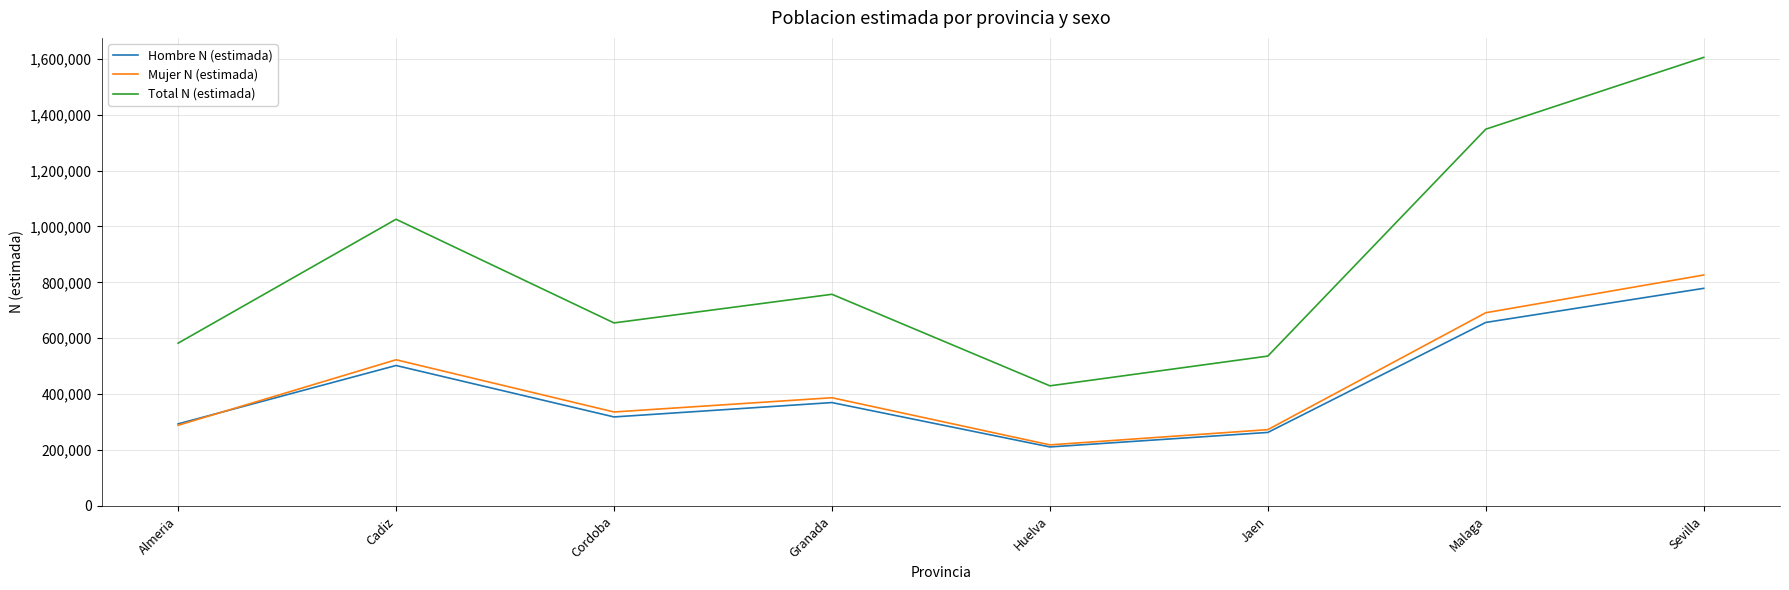

Which series has the largest range (max minus min)?

Total N (estimada)